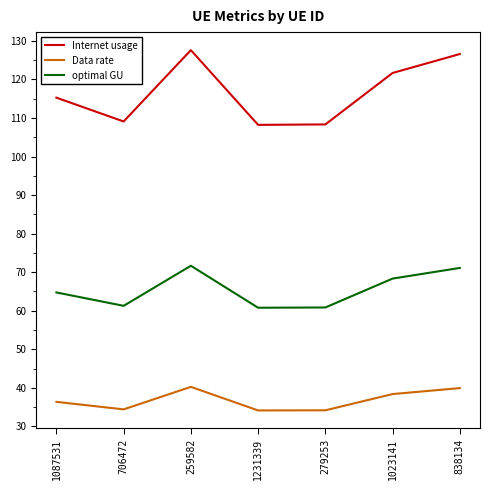

Which series has the widest spread of values?

Internet usage